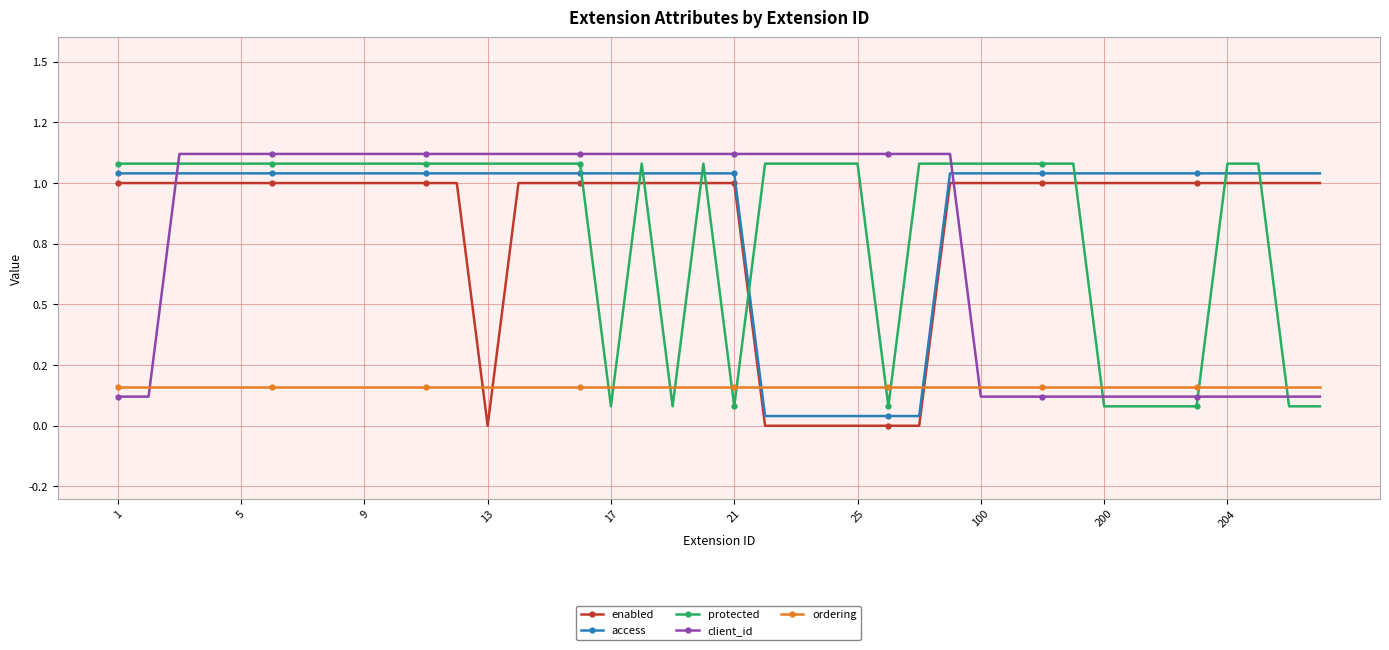

What are all the series names shown in the legend?

enabled, access, protected, client_id, ordering